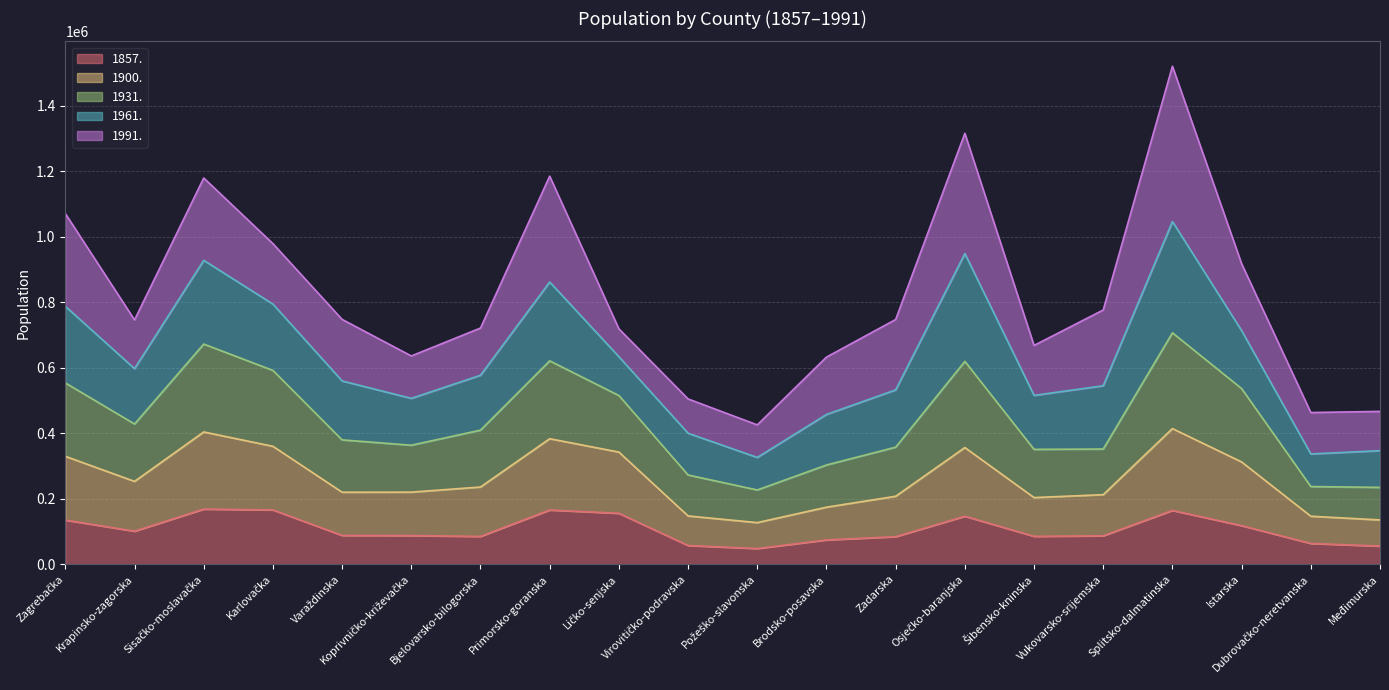

What position from the left is Osječko-baranjska?

14